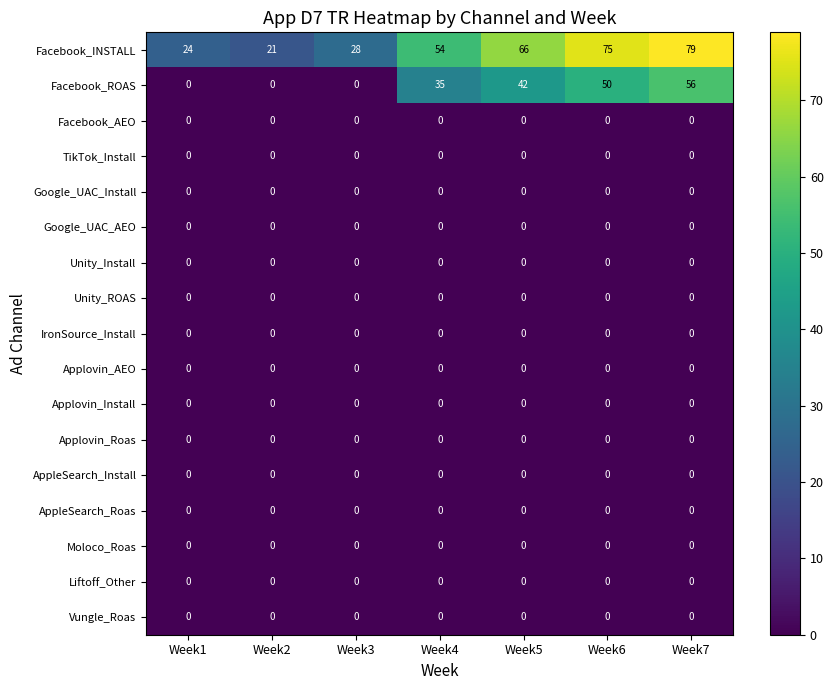

What is the sum of all Facebook_ROAS values?

183